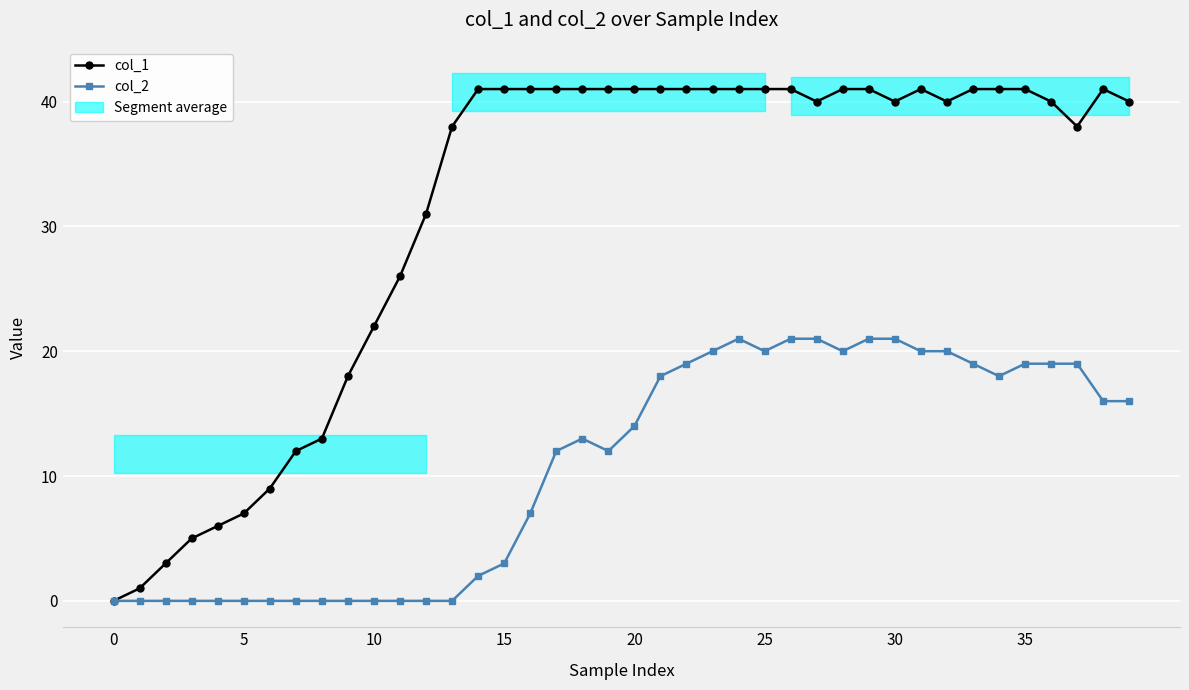

The col_1 series shows 7 at 5. True or false?

True